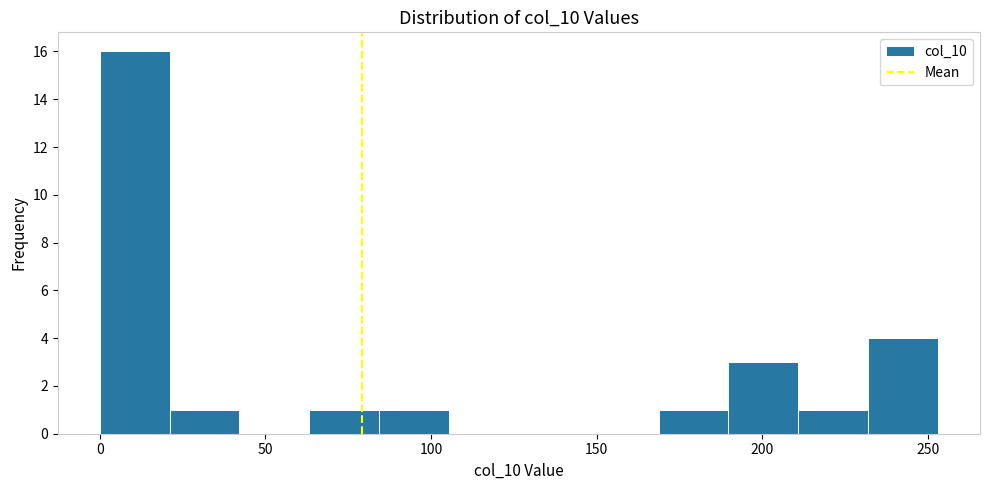

Reading left to right, list every bar in this chart as the range it spans on the x-axis followed by its height. Neither the bar edges nor the heights are printed on the chart, so give them approximately, as read against the axes.

0 to 20: 16
20 to 40: 1
40 to 65: 0
65 to 85: 1
85 to 105: 1
105 to 125: 0
125 to 150: 0
150 to 170: 0
170 to 190: 1
190 to 210: 3
210 to 230: 1
230 to 255: 4